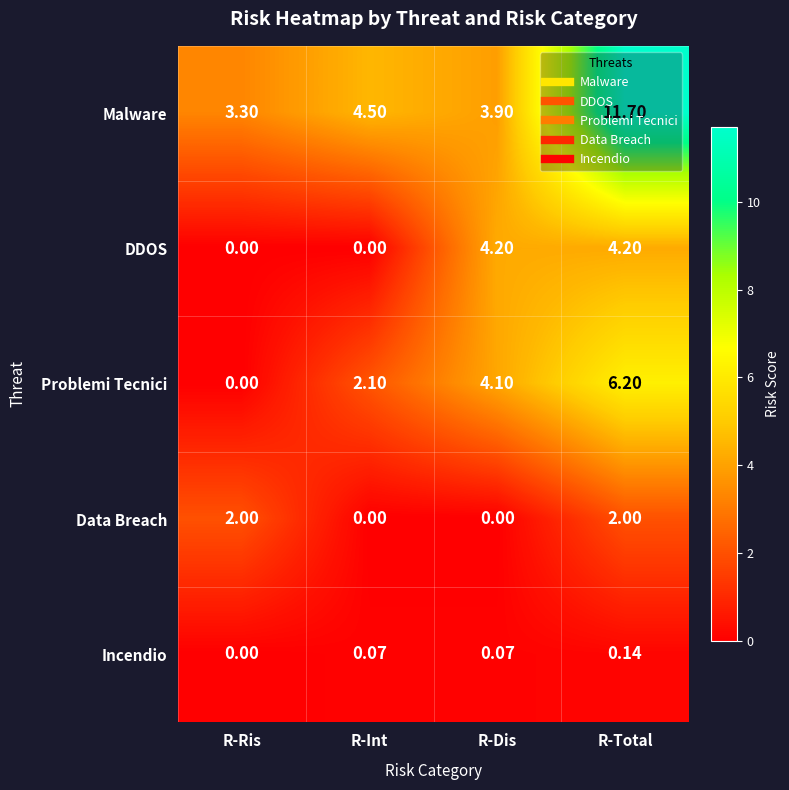

Rank the series at R-Dis from highest to lowest value.

DDOS, Problemi Tecnici, Malware, Incendio, Data Breach